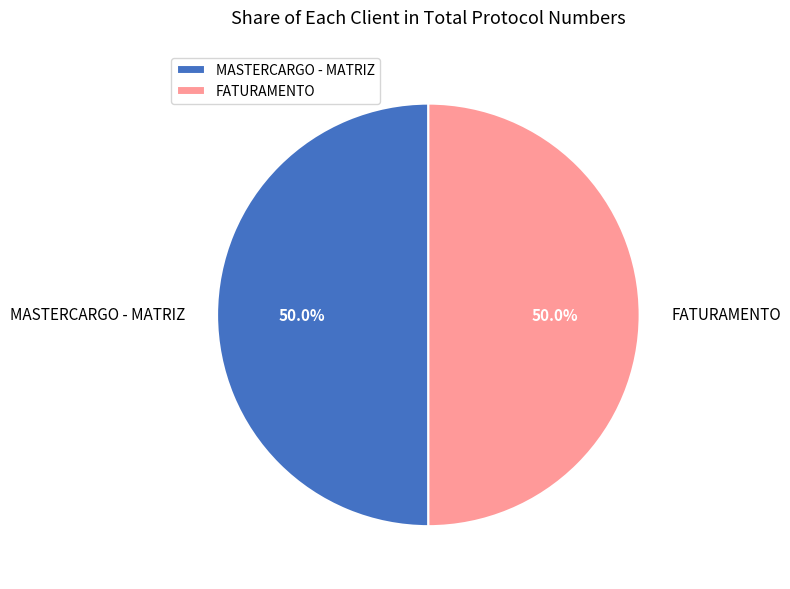

To the nearest percent, what is the average slice percentage?

50%